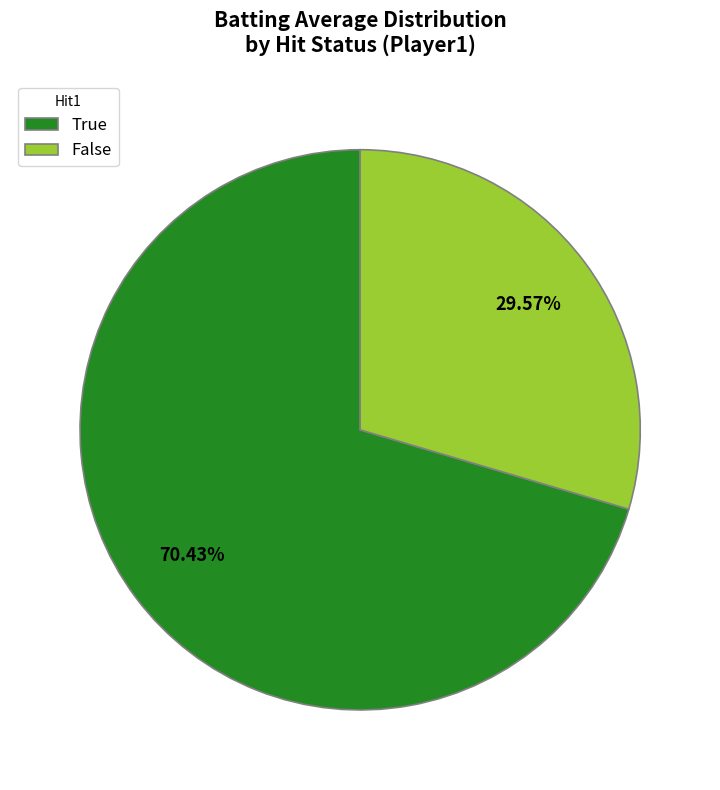

Which category has the biggest portion of the pie?

True